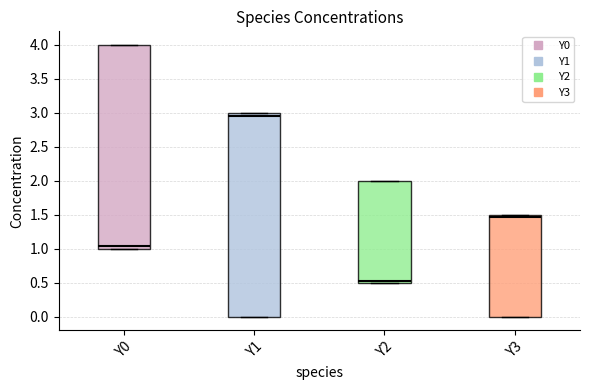

Which box's median line is the lowest?

Y2